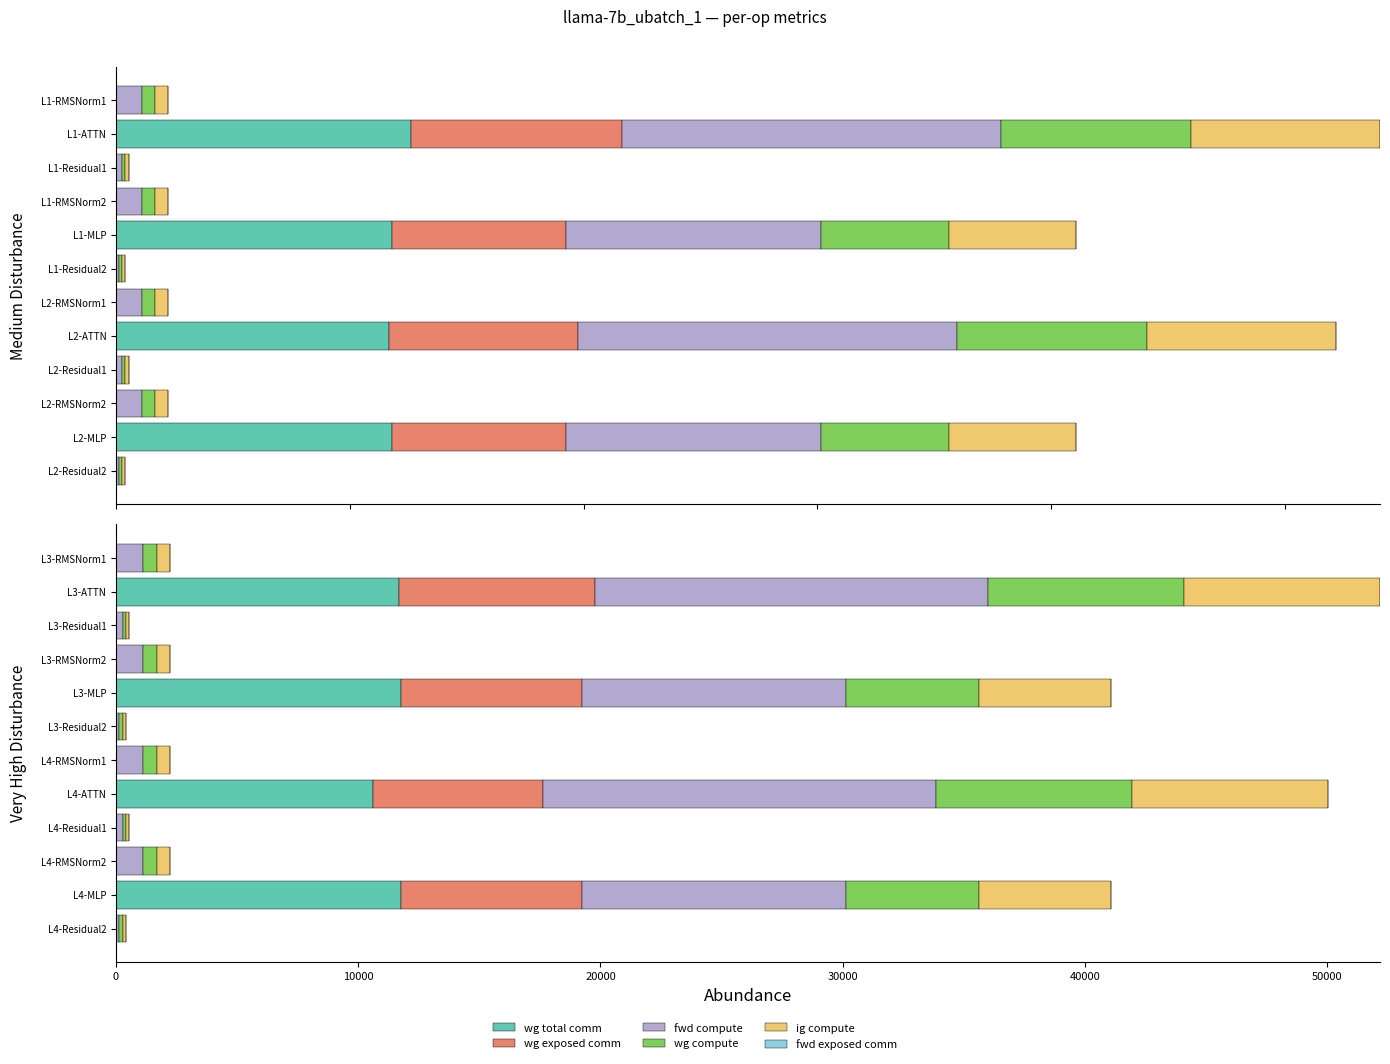

At 0, list the series in order from smallest to largest.

wg total comm, wg exposed comm, fwd exposed comm, ig compute, wg compute, fwd compute